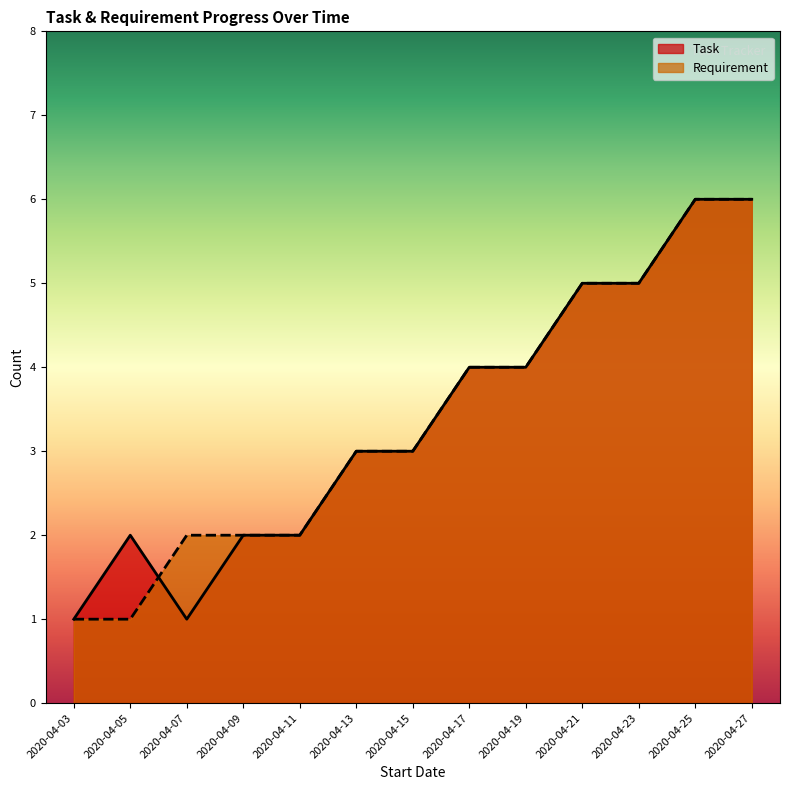

What value does the Requirement series have at 2020-04-11?

2